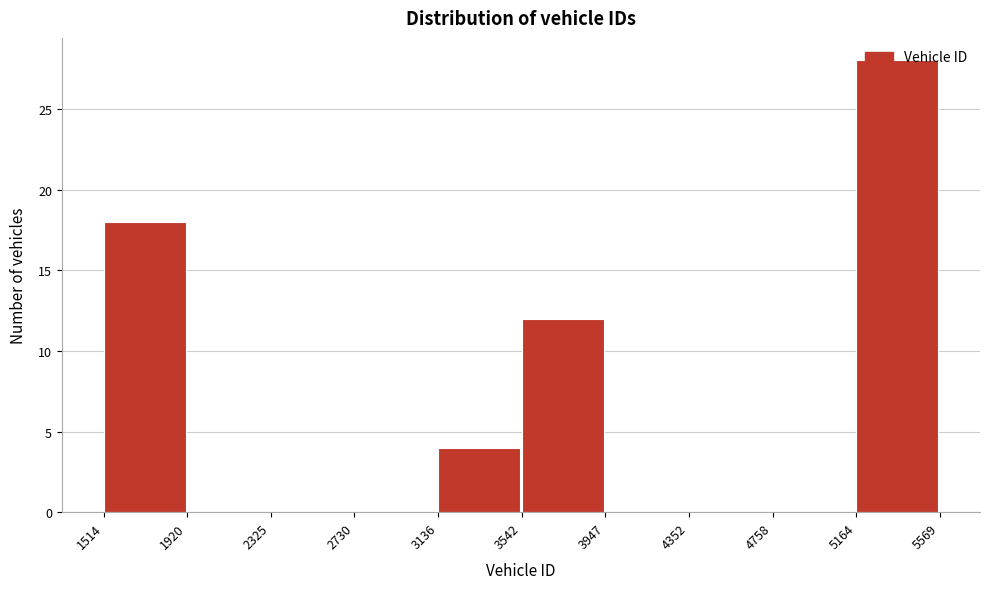

How tall is the bar that spans 3542 to 3947 on the x-axis? The values are not printed on the chart, so give them approximately, as read against the axis.

12